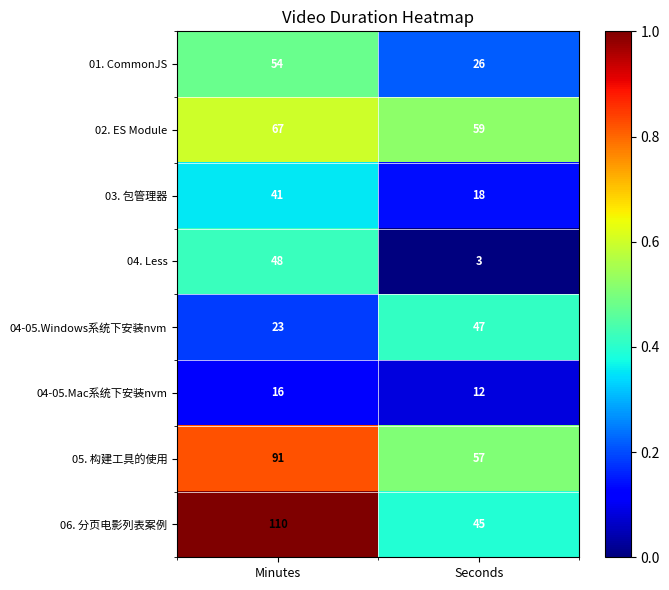

What is the difference between the 04-05.Mac系统下安装nvm values at Minutes and Seconds?

4